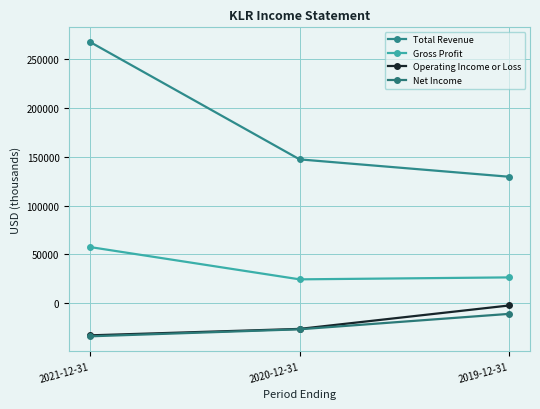

At 2019-12-31, list the series in order from smallest to largest.

Net Income, Operating Income or Loss, Gross Profit, Total Revenue